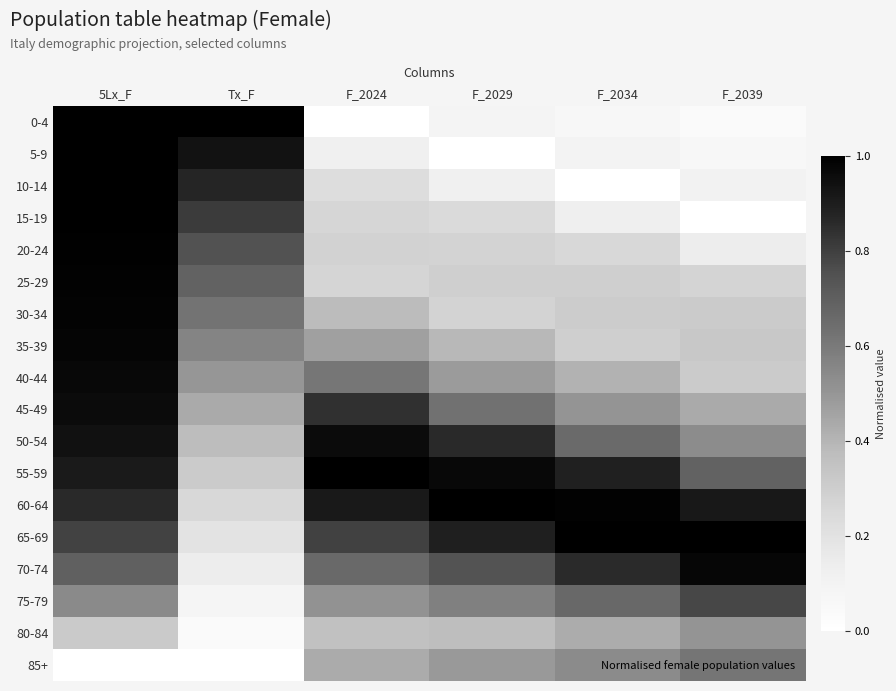

Reading right to left, list all the values displayed in this chart.

0-4: F_2039=0.0	F_2034=0.1	F_2029=0.1	F_2024=0.0	Tx_F=1.0	5Lx_F=1.0
5-9: F_2039=0.1	F_2034=0.1	F_2029=0.0	F_2024=0.1	Tx_F=0.9	5Lx_F=1.0
10-14: F_2039=0.1	F_2034=0.0	F_2029=0.1	F_2024=0.2	Tx_F=0.9	5Lx_F=1.0
15-19: F_2039=0.0	F_2034=0.1	F_2029=0.2	F_2024=0.3	Tx_F=0.8	5Lx_F=1.0
20-24: F_2039=0.1	F_2034=0.3	F_2029=0.3	F_2024=0.3	Tx_F=0.7	5Lx_F=1.0
25-29: F_2039=0.3	F_2034=0.3	F_2029=0.3	F_2024=0.3	Tx_F=0.7	5Lx_F=1.0
30-34: F_2039=0.3	F_2034=0.3	F_2029=0.3	F_2024=0.4	Tx_F=0.6	5Lx_F=1.0
35-39: F_2039=0.3	F_2034=0.3	F_2029=0.4	F_2024=0.5	Tx_F=0.6	5Lx_F=1.0
40-44: F_2039=0.3	F_2034=0.4	F_2029=0.5	F_2024=0.6	Tx_F=0.5	5Lx_F=1.0
45-49: F_2039=0.4	F_2034=0.5	F_2029=0.6	F_2024=0.8	Tx_F=0.4	5Lx_F=1.0
50-54: F_2039=0.5	F_2034=0.7	F_2029=0.9	F_2024=1.0	Tx_F=0.4	5Lx_F=0.9
55-59: F_2039=0.7	F_2034=0.9	F_2029=1.0	F_2024=1.0	Tx_F=0.3	5Lx_F=0.9
60-64: F_2039=0.9	F_2034=1.0	F_2029=1.0	F_2024=0.9	Tx_F=0.3	5Lx_F=0.9
65-69: F_2039=1.0	F_2034=1.0	F_2029=0.9	F_2024=0.8	Tx_F=0.2	5Lx_F=0.8
70-74: F_2039=1.0	F_2034=0.9	F_2029=0.7	F_2024=0.7	Tx_F=0.1	5Lx_F=0.7
75-79: F_2039=0.8	F_2034=0.7	F_2029=0.6	F_2024=0.5	Tx_F=0.1	5Lx_F=0.5
80-84: F_2039=0.5	F_2034=0.4	F_2029=0.4	F_2024=0.4	Tx_F=0.0	5Lx_F=0.3
85+: F_2039=0.6	F_2034=0.5	F_2029=0.5	F_2024=0.4	Tx_F=0.0	5Lx_F=0.0